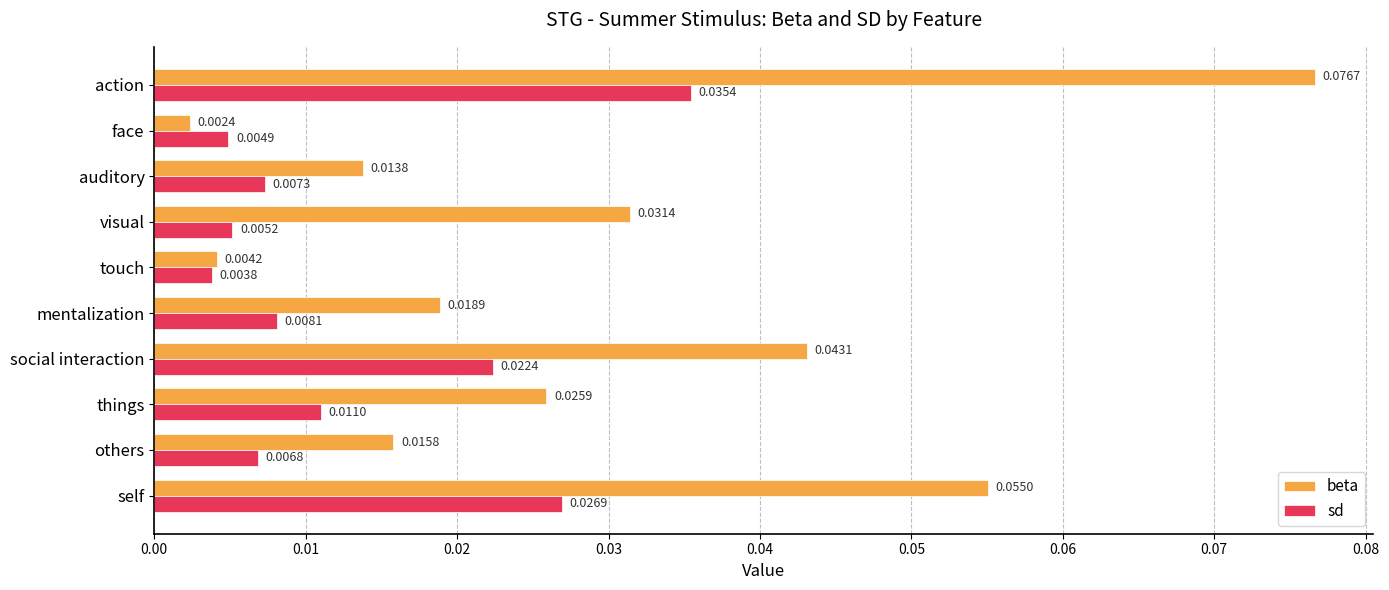

Which category has the highest value across all series?

action